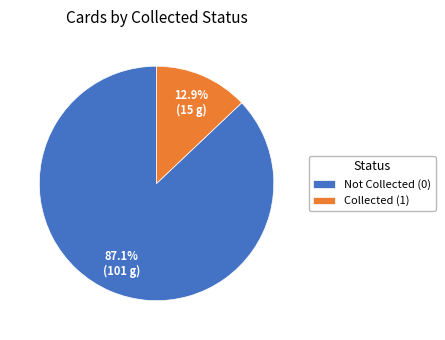

Is there a majority slice in this chart?

Yes